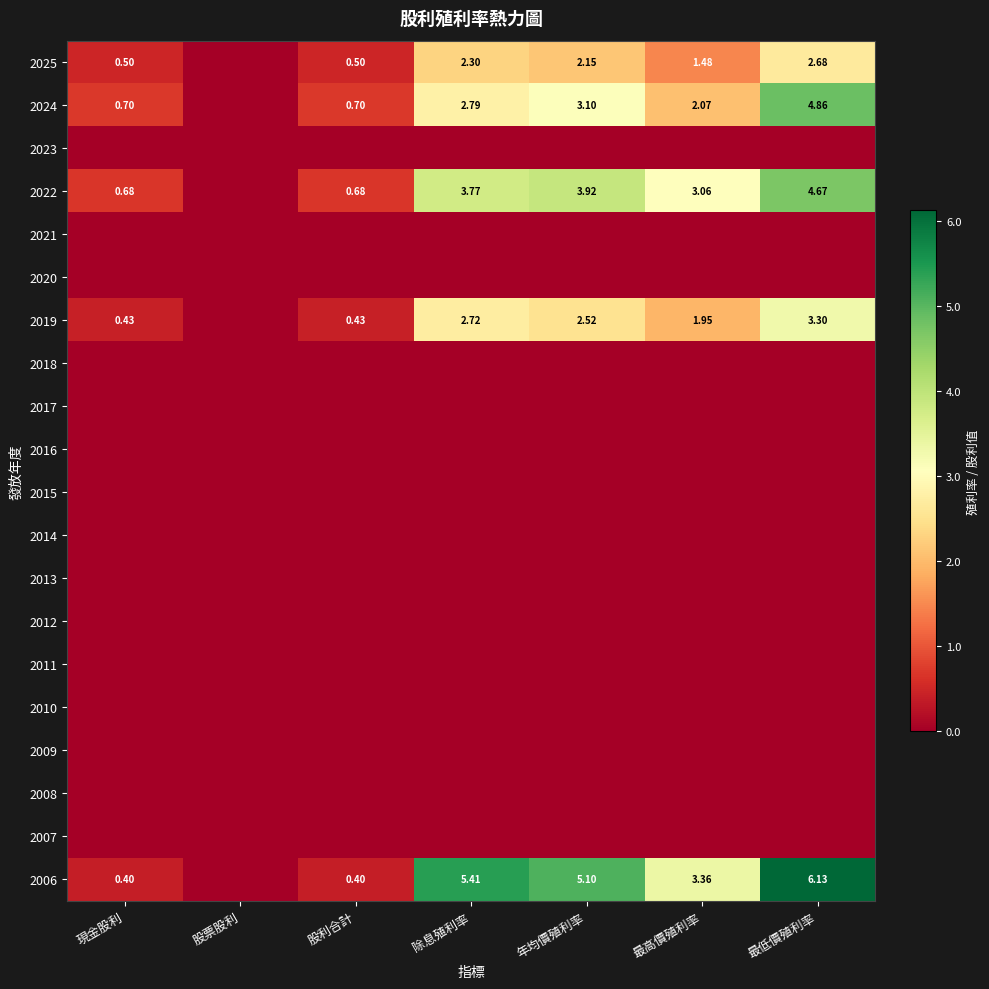

What is the total value across all series at 年均價殖利率?

16.8